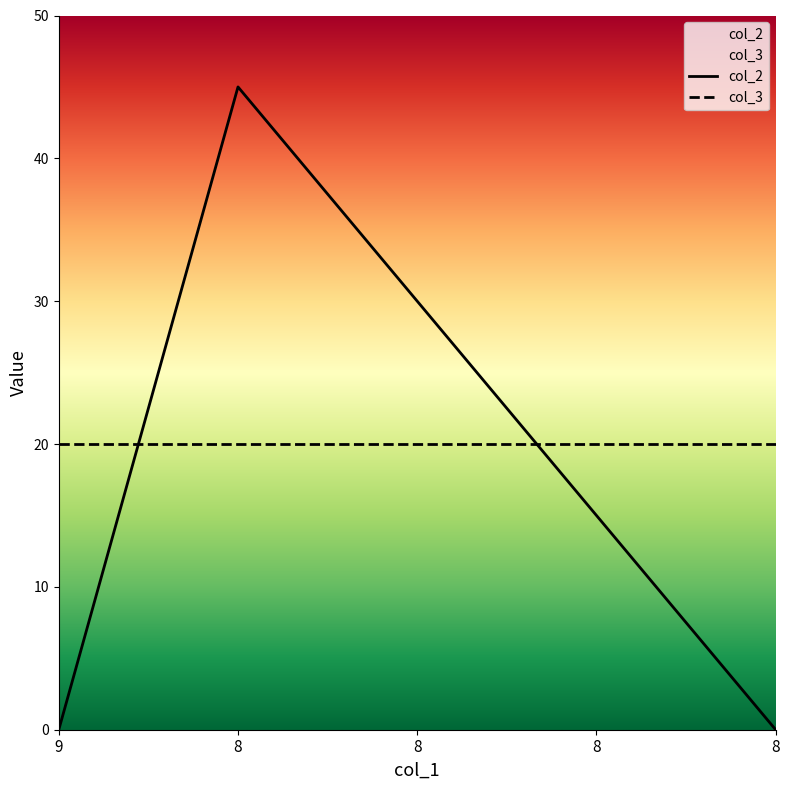

Between 8 and 8, which is larger?

8